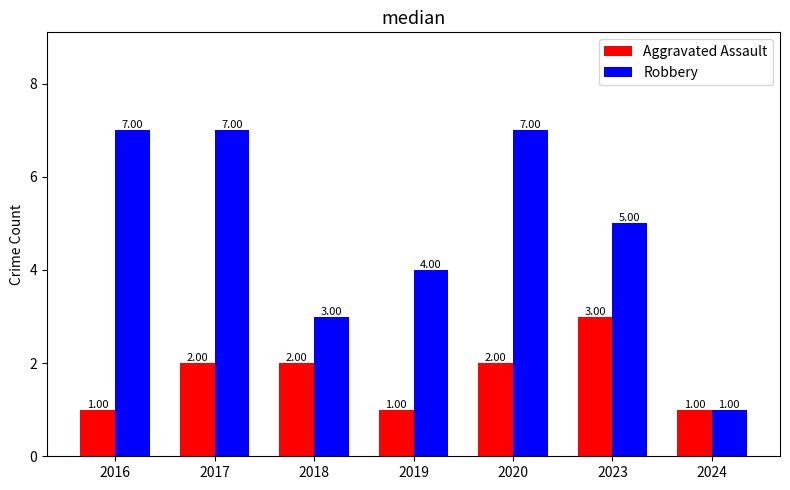

Does the chart contain any negative values?

No